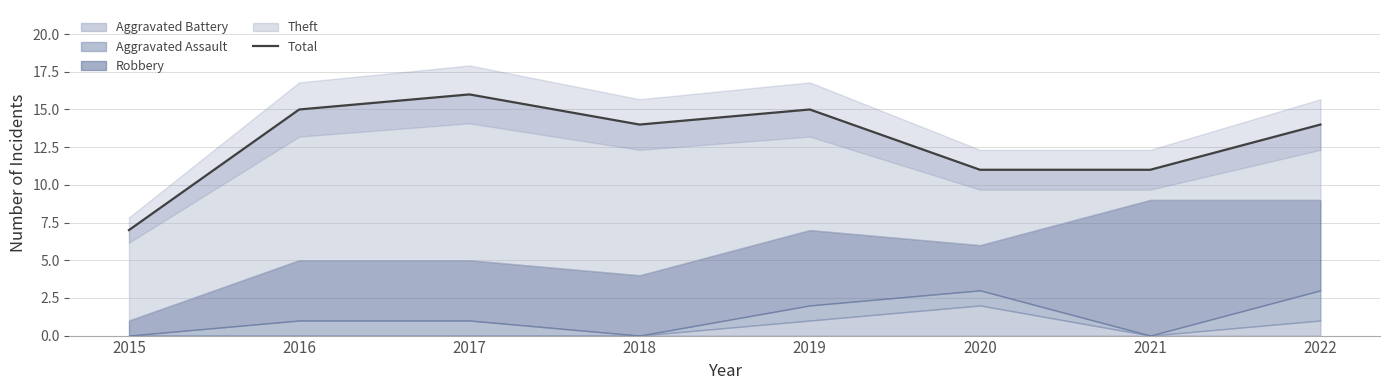

Reading left to right, what are all the values shown in this chart?

2015=7	2016=15	2017=16	2018=14	2019=15	2020=11	2021=11	2022=14